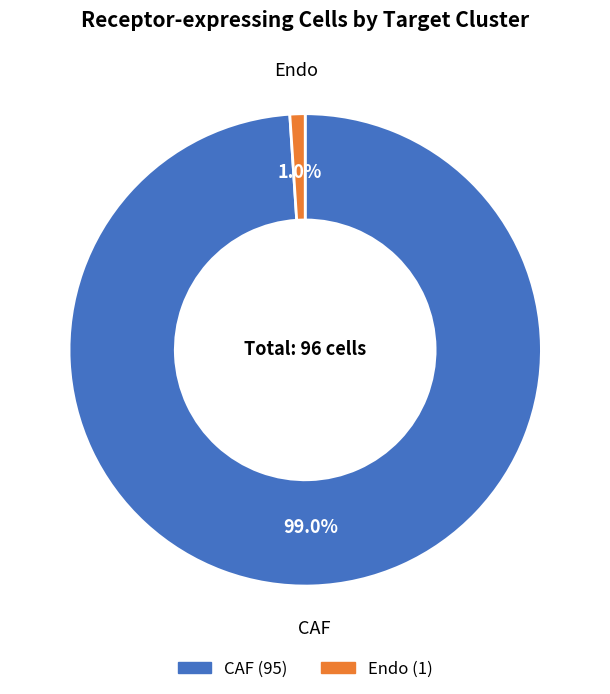

Which slice is the smallest?

Endo